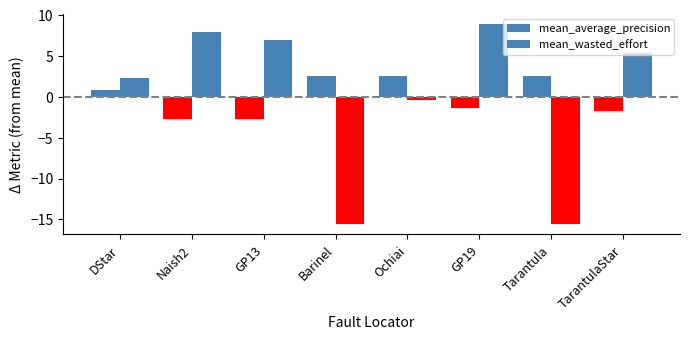

Are the bars grouped side by side (vs. stacked)?

Yes